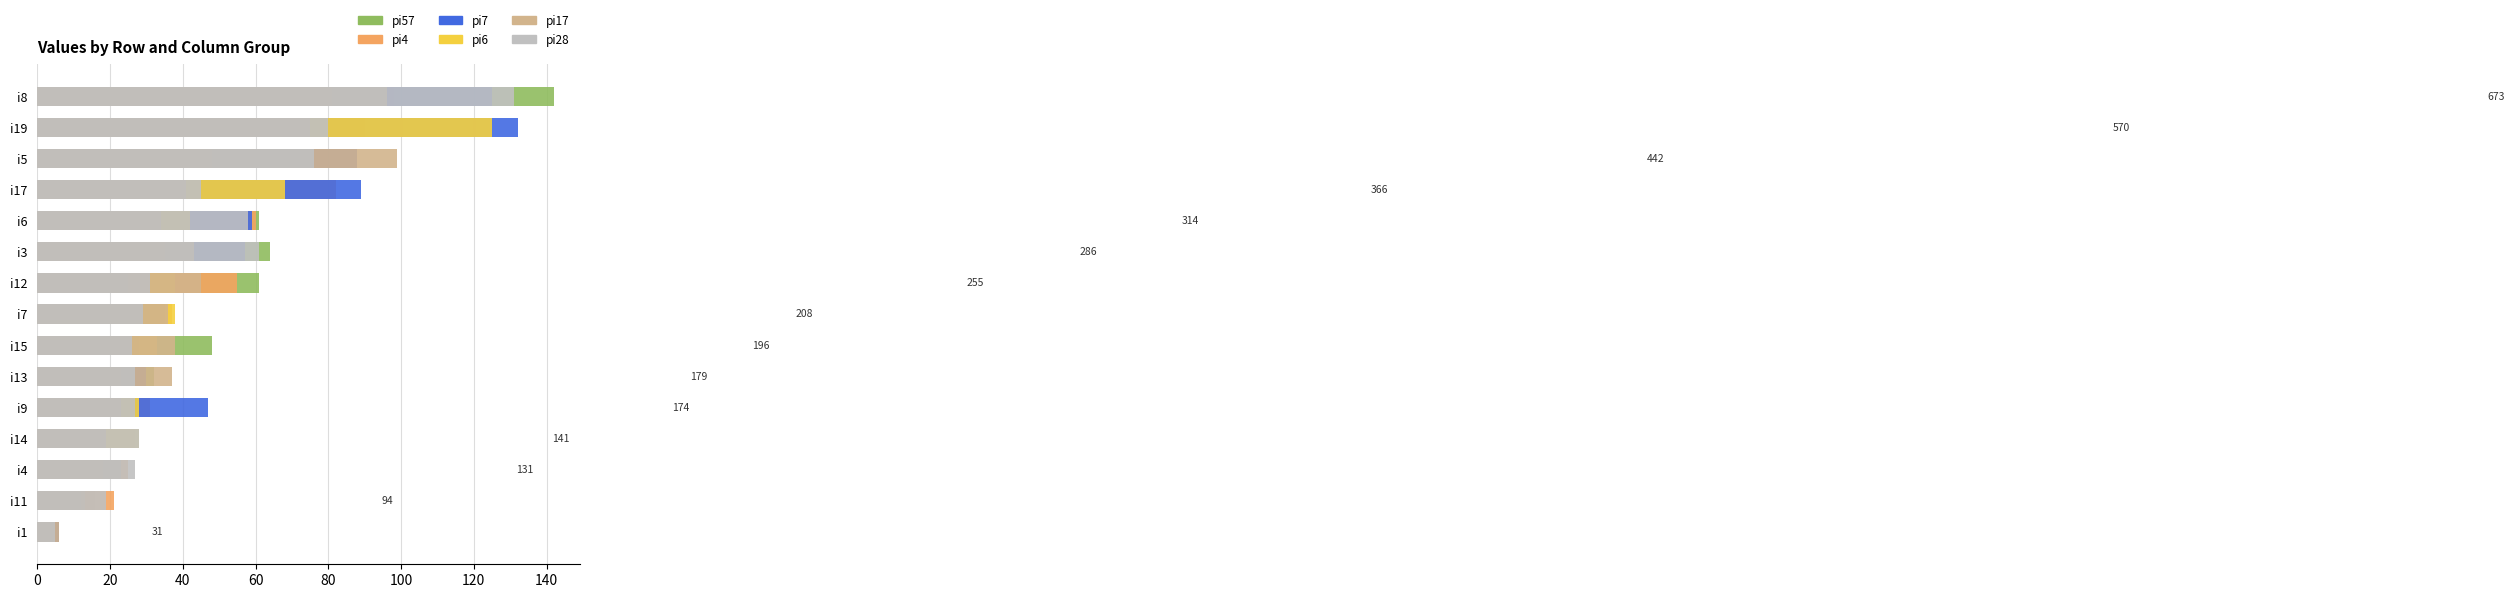

What is the difference between the maximum and second lowest values in the pi57 series?

127